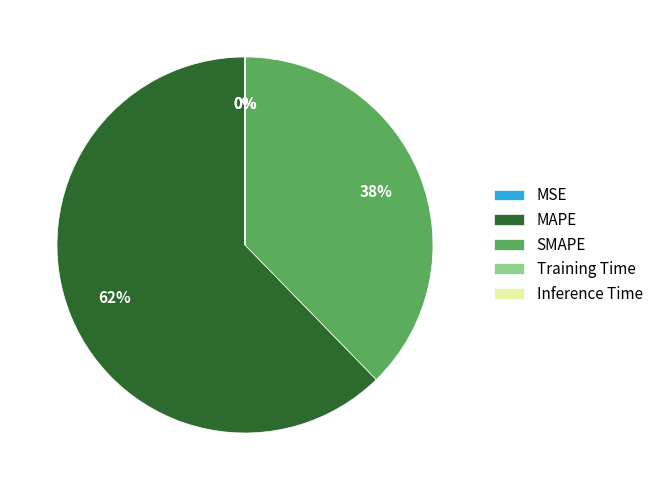

Is there a majority slice in this chart?

Yes